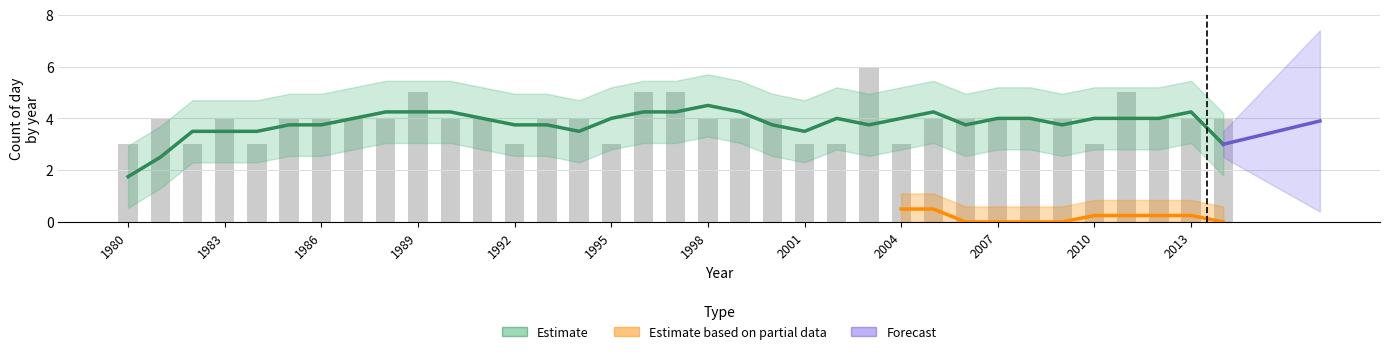

True or false: the data shows 4 at 1983.

True